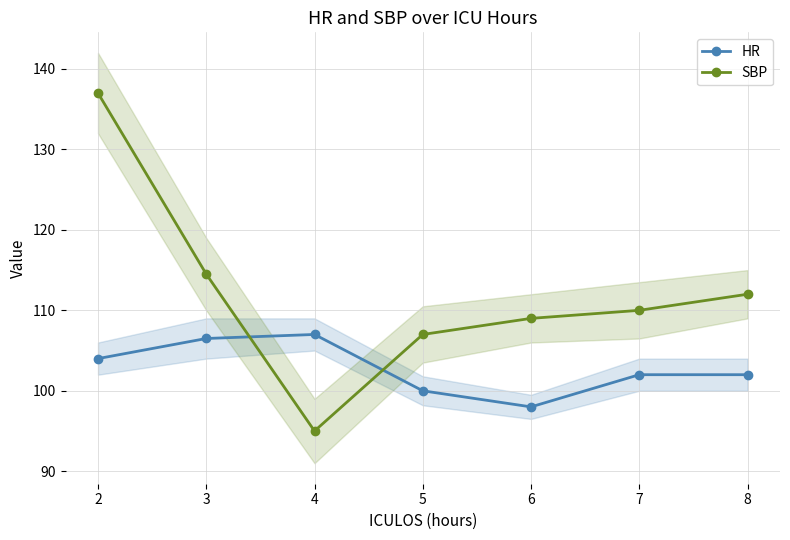

Between which two adjacent categories do HR and SBP first intersect?

3 and 4